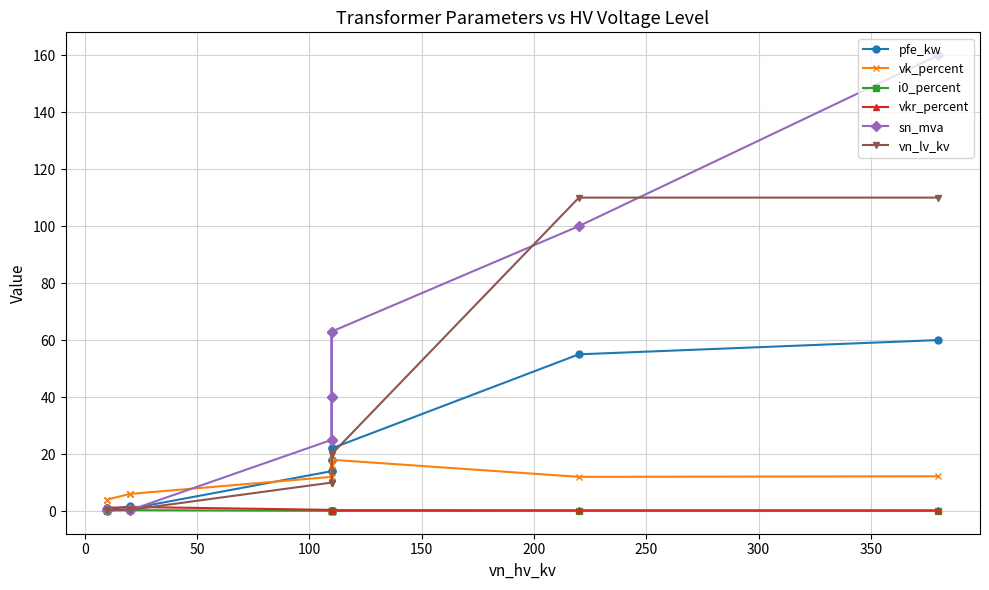

Reading left to right, list all the values displayed in this chart.

pfe_kw: 60.0	55.0	22.0	18.0	14.0	22.0	18.0	14.0	0.8	1.4	1.6	0.6	0.9	1.2
vk_percent: 12.2	12.0	18.0	16.2	12.0	18.0	16.2	12.0	6.0	6.0	6.0	4.0	4.0	4.0
i0_percent: 0.1	0.1	0.0	0.1	0.1	0.0	0.1	0.1	0.3	0.3	0.3	0.2	0.2	0.2
vkr_percent: 0.2	0.3	0.3	0.3	0.4	0.3	0.3	0.4	1.4	1.4	1.2	1.2	1.3	1.1
sn_mva: 160.0	100.0	63.0	40.0	25.0	63.0	40.0	25.0	0.2	0.4	0.6	0.2	0.4	0.6
vn_lv_kv: 110.0	110.0	20.0	20.0	20.0	10.0	10.0	10.0	0.4	0.4	0.4	0.4	0.4	0.4